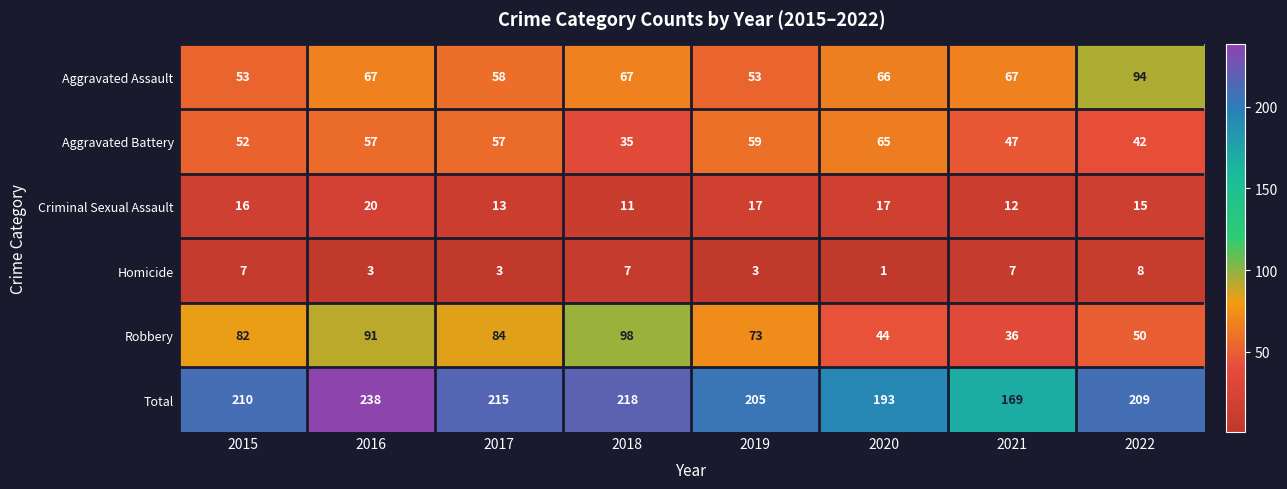

What is the spread (max minus min) of values at 2015?

203